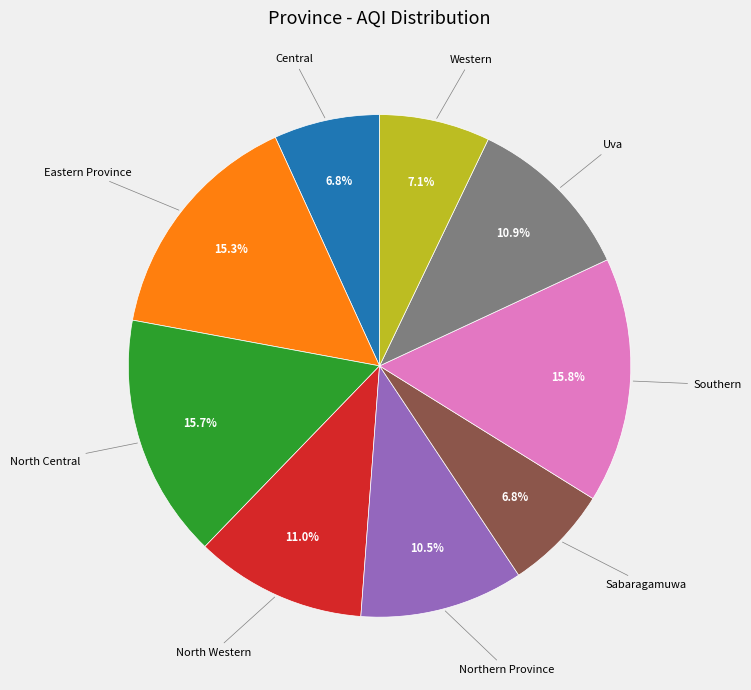

How many segments does this pie chart have?

9